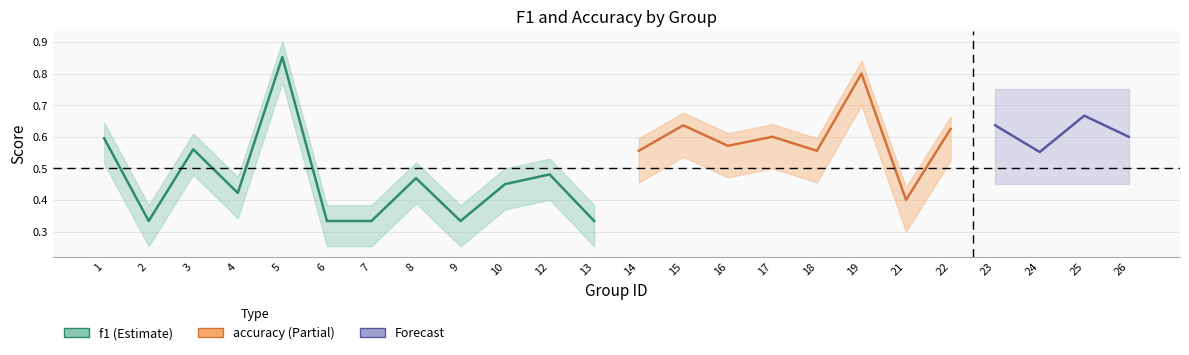

Does the chart have visible grid lines?

Yes